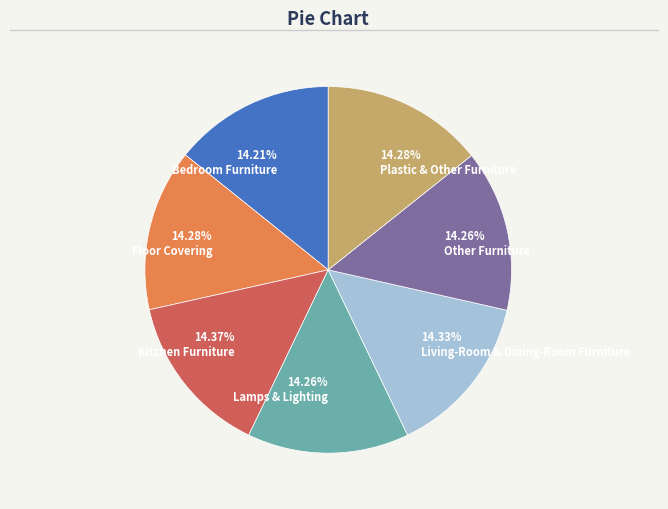

Is it true that Lamps & Lighting is 8% of the pie?

False